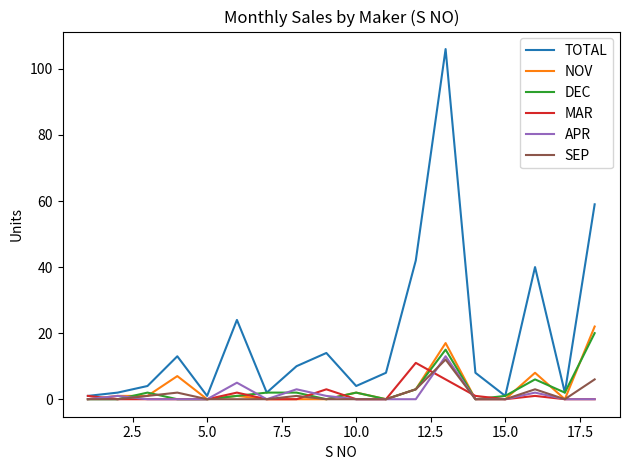

Which series has the largest range (max minus min)?

TOTAL